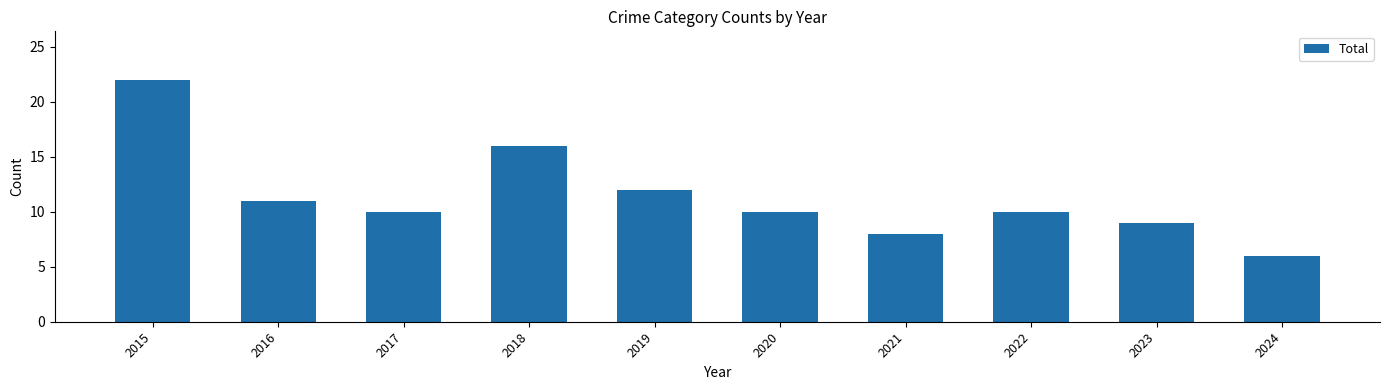

What is the average value?

11